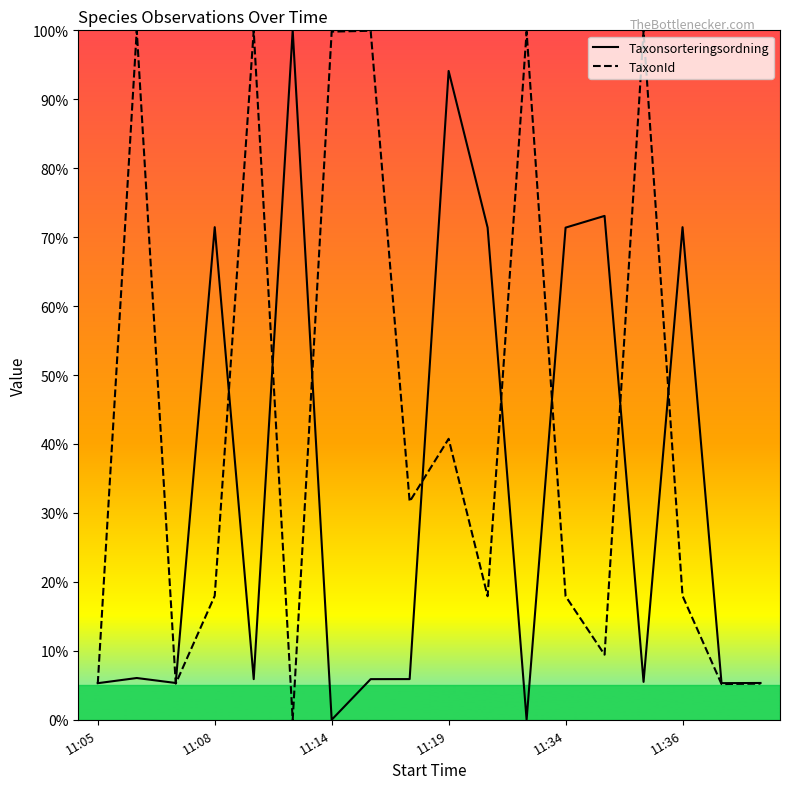

What is the maximum value for TaxonId?

100.0